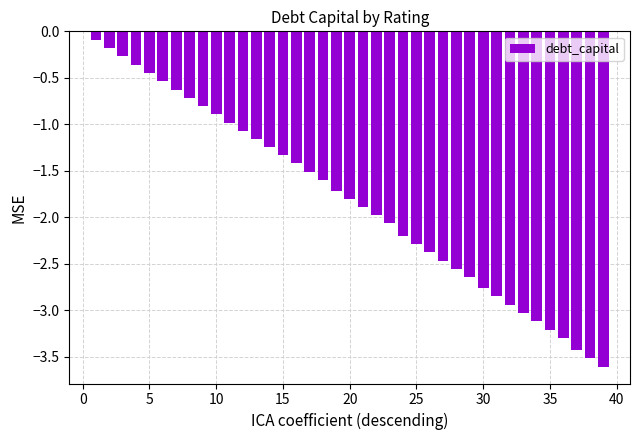

How many data points does each series have?

40